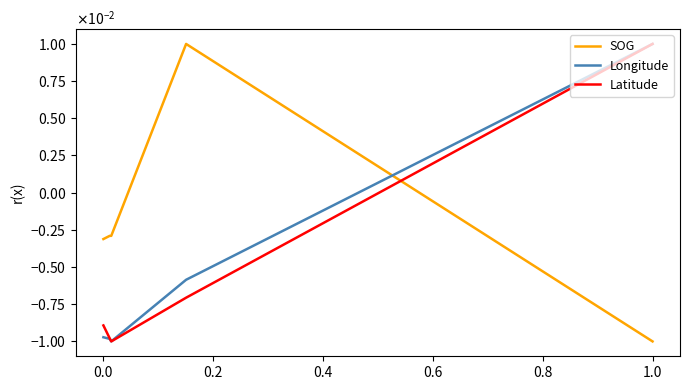

How many negative values does the SOG series have?

11